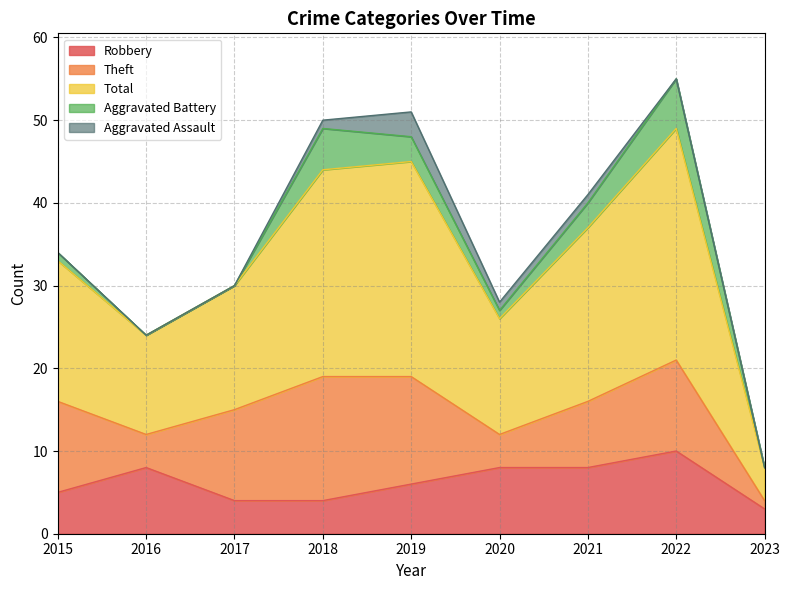

Rank the series at 2018 from lowest to highest value.

Aggravated Assault, Robbery, Aggravated Battery, Theft, Total